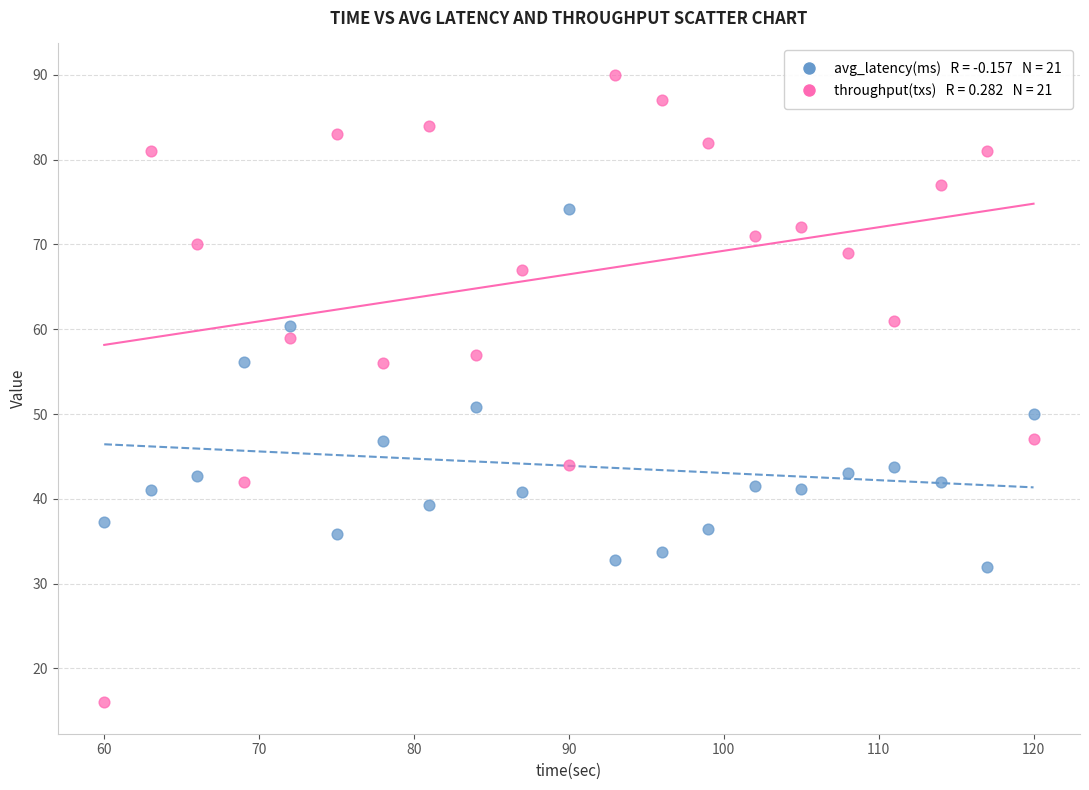

Across all series, what Y value is closest to 53?

50.8